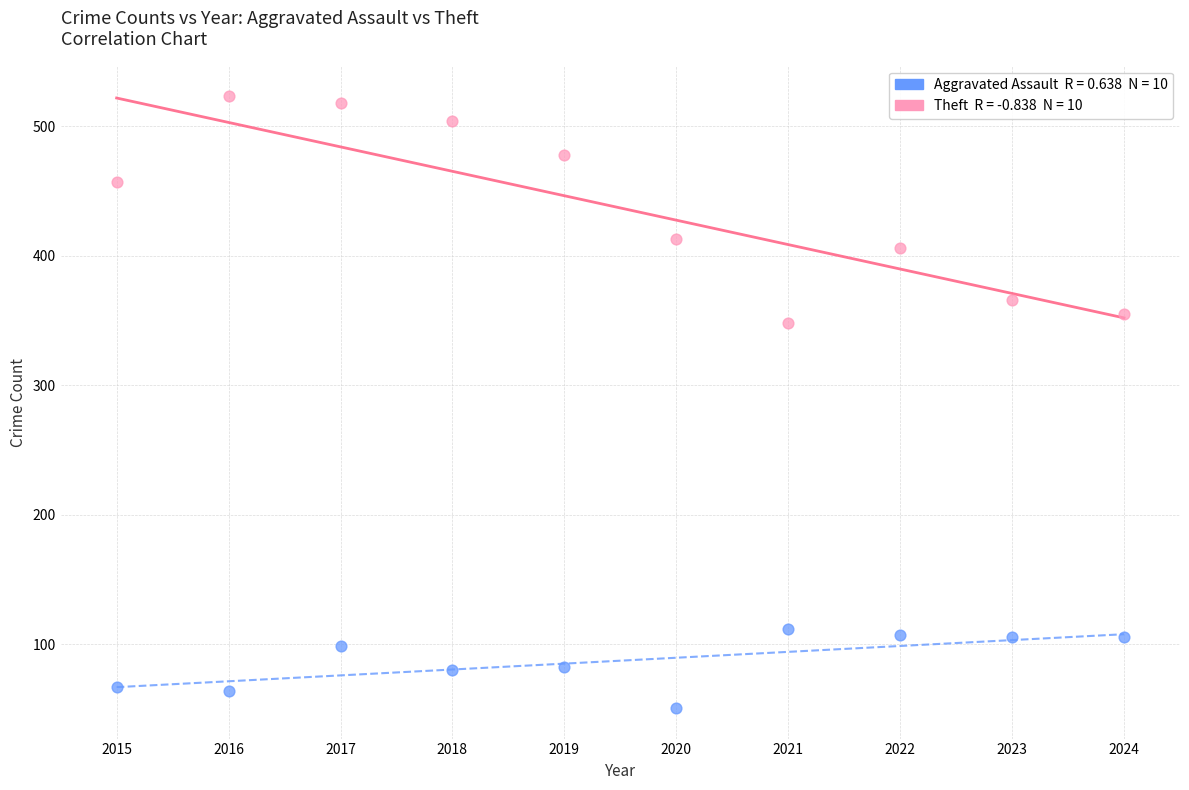

Across all data points, what is the range of Y values (max minus min)?

472